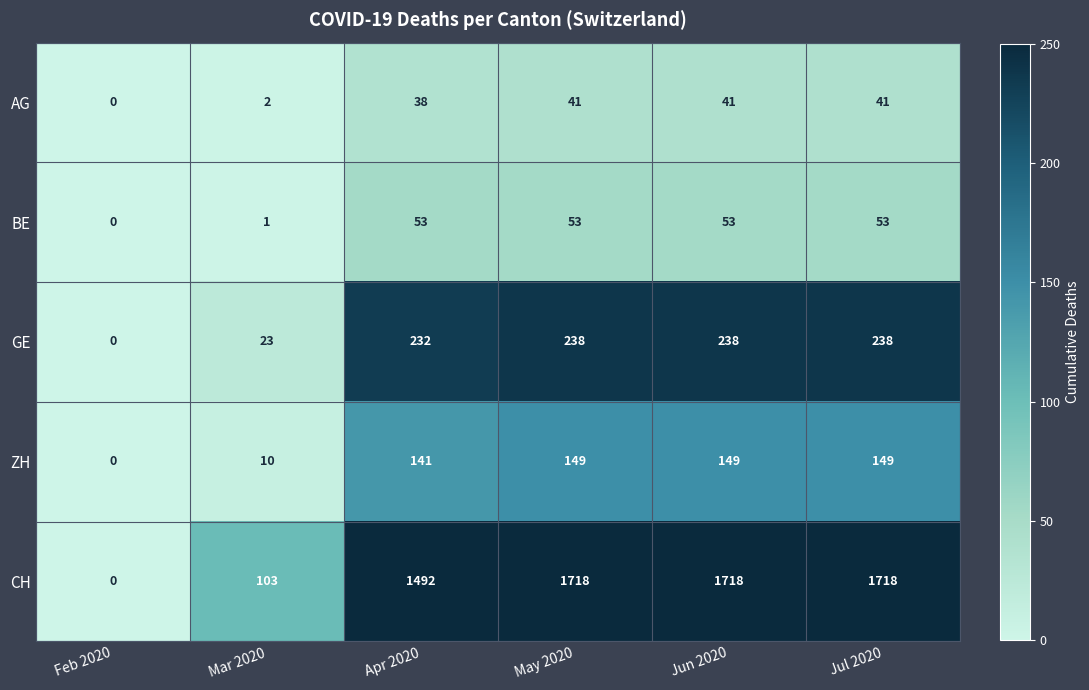

How many data points does each series have?

6